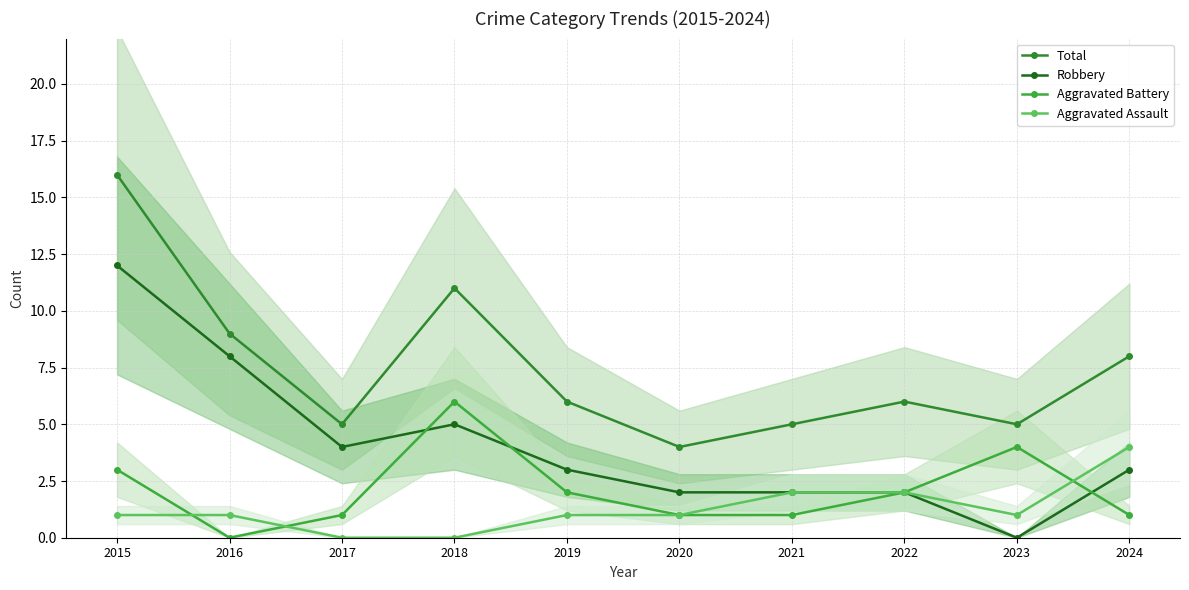

The Aggravated Battery series shows 6 at 2018. True or false?

True